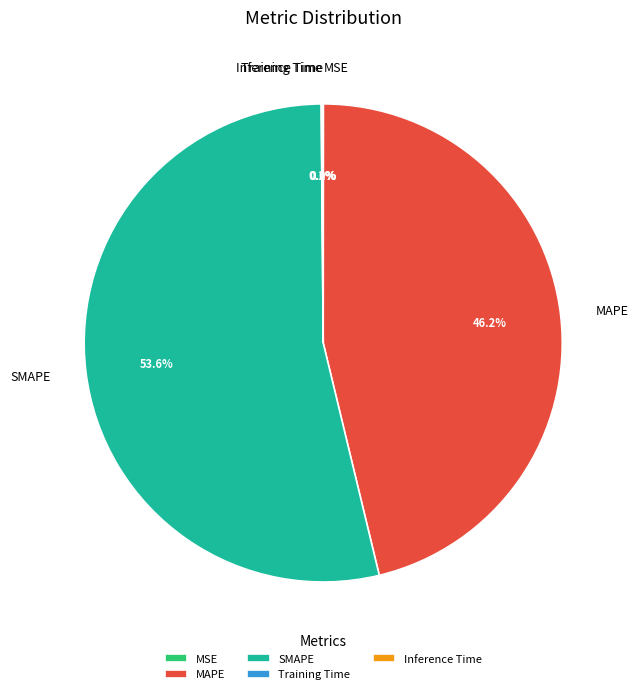

To the nearest percent, what is the difference between the largest and smallest slice percentages?

54%